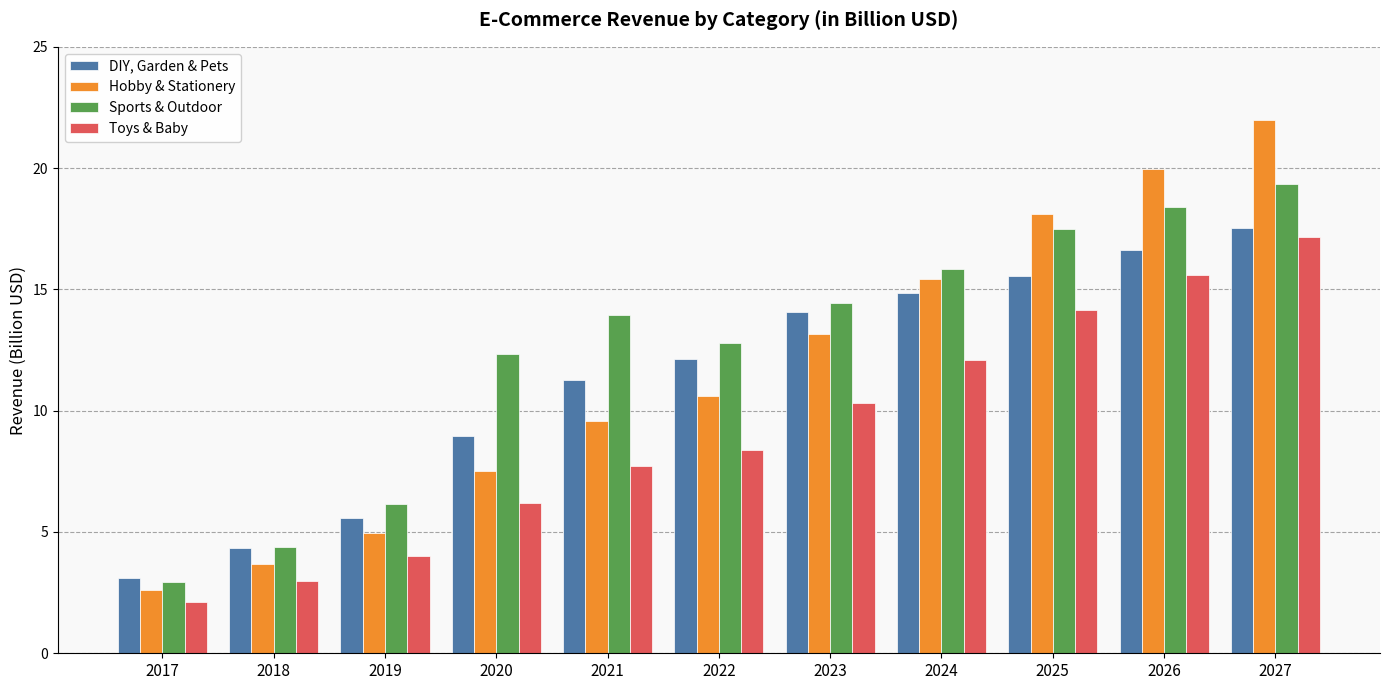

What is the sum of all DIY, Garden & Pets values?

124.0